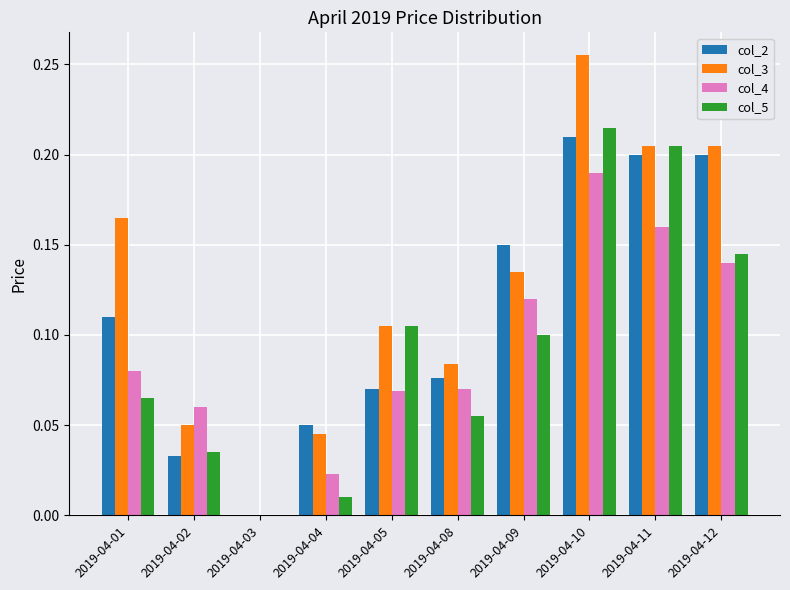

At which label is col_5 closest to 0?

2019-04-03